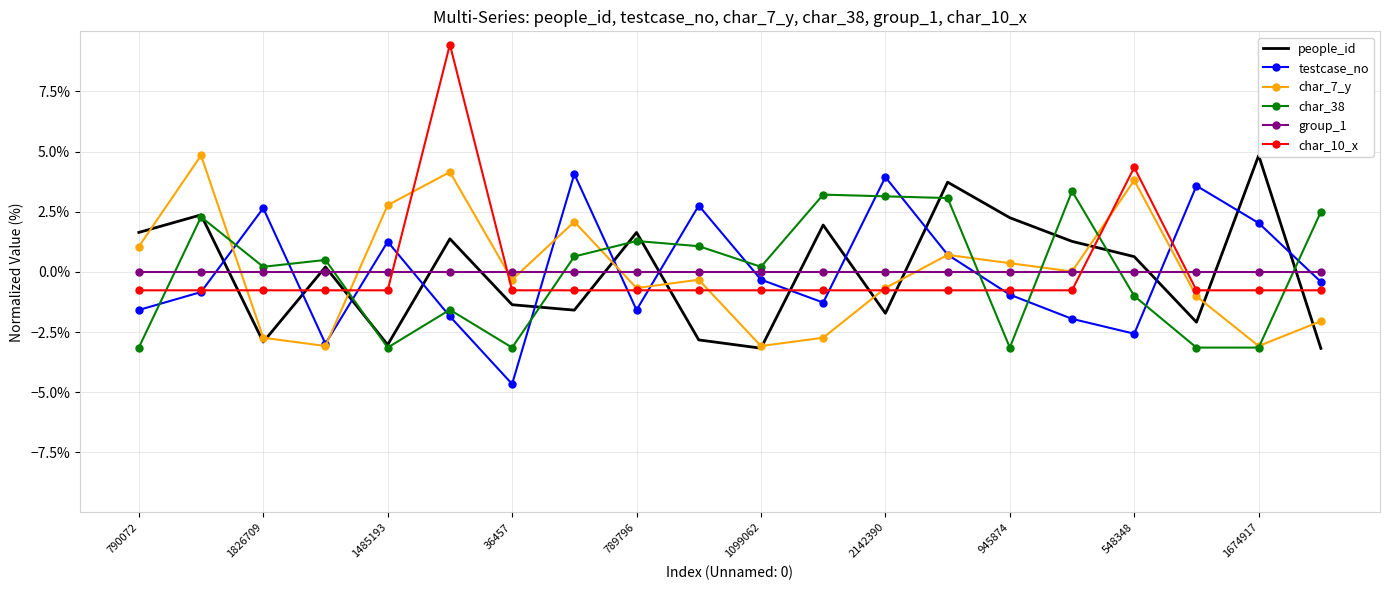

The value of char_7_y at 17 is -1.0. True or false?

True